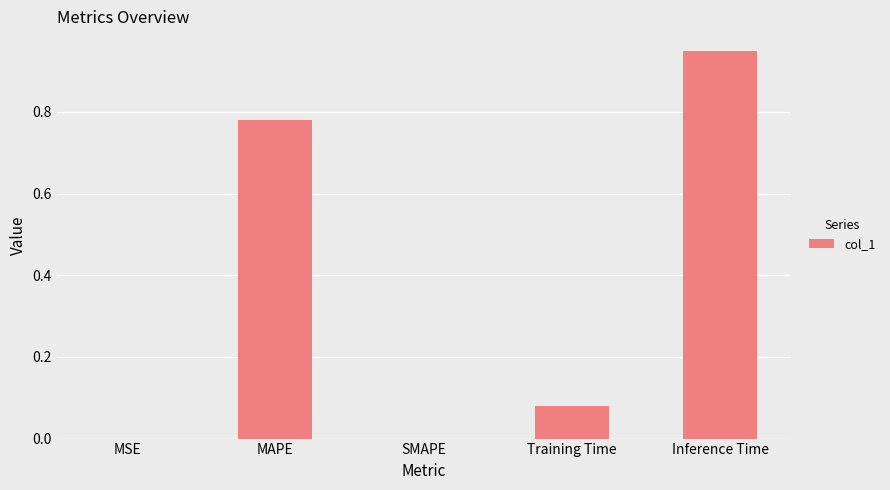

Which label corresponds to the largest value in the chart?

Inference Time